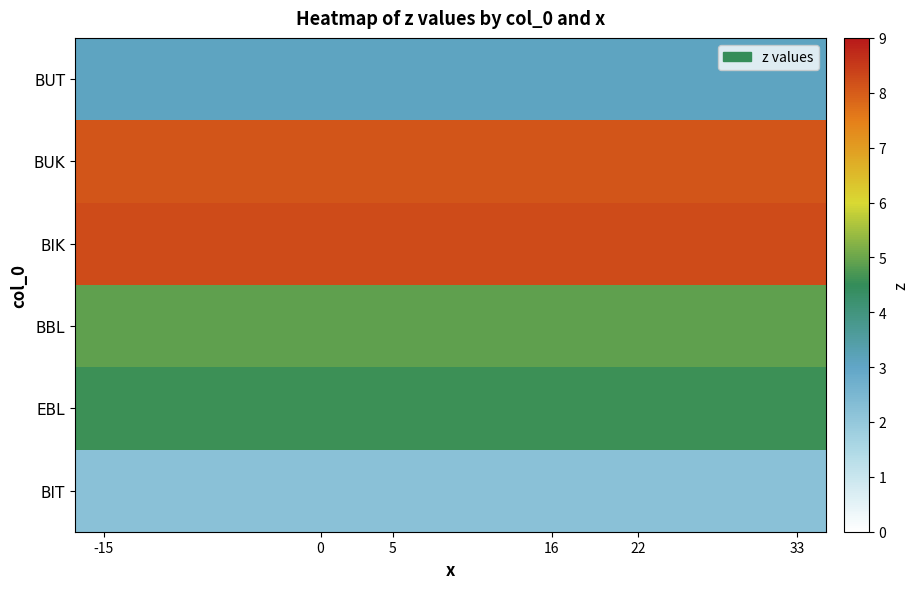

Rank the series by their maximum value, from highest to lowest.

BIK, BUK, BBL, EBL, BUT, BIT